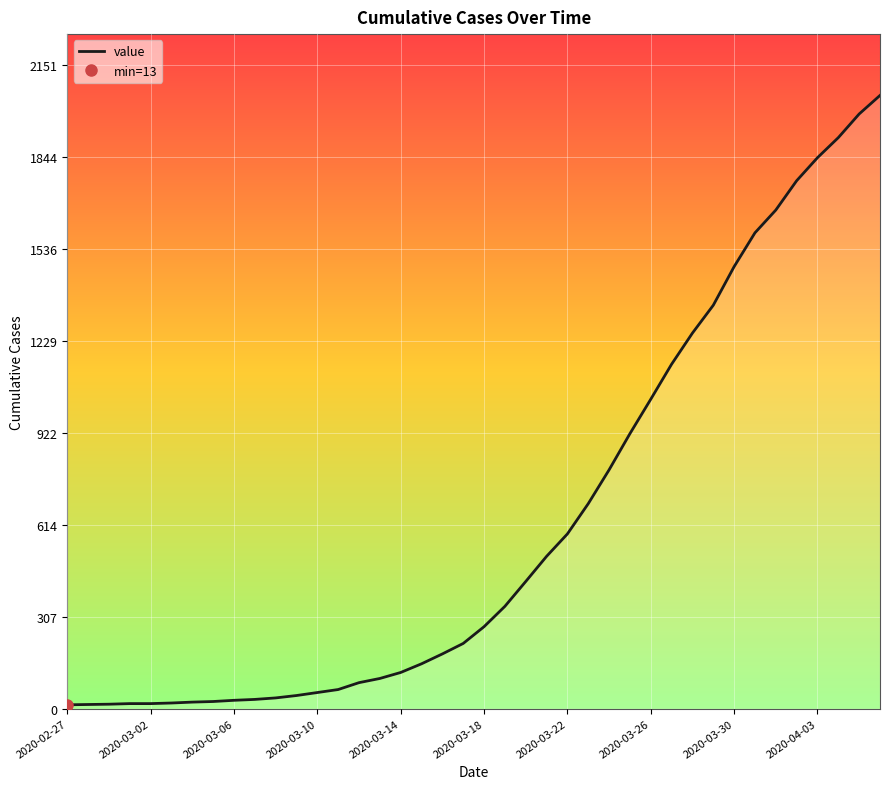

How many series are shown in this chart?

1